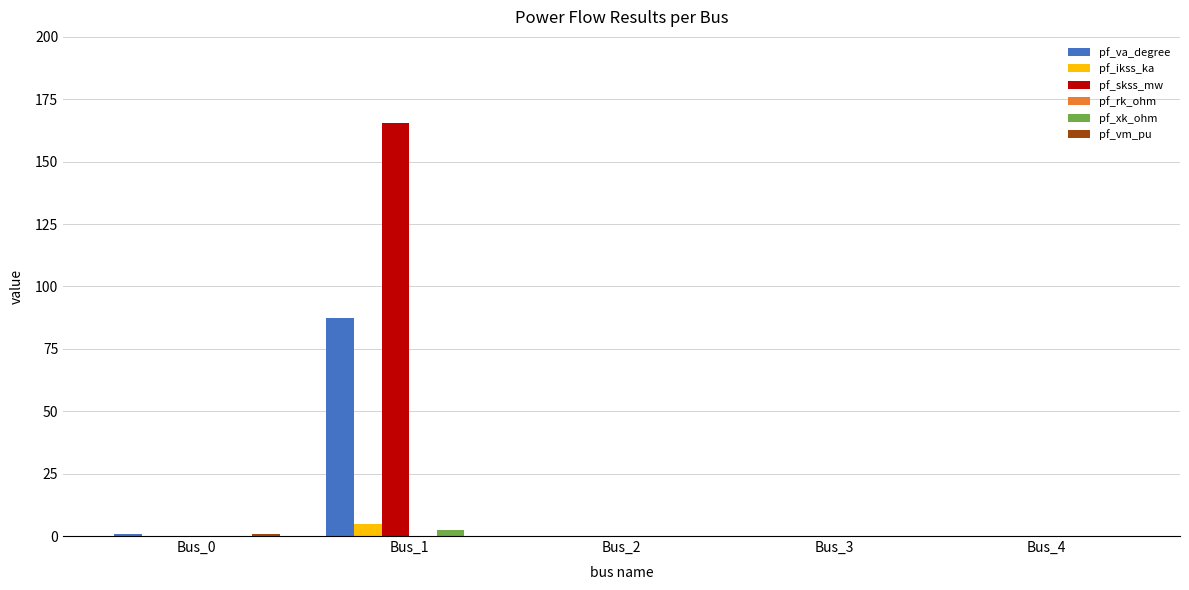

The value of pf_skss_mw at Bus_3 is 0.0. True or false?

True